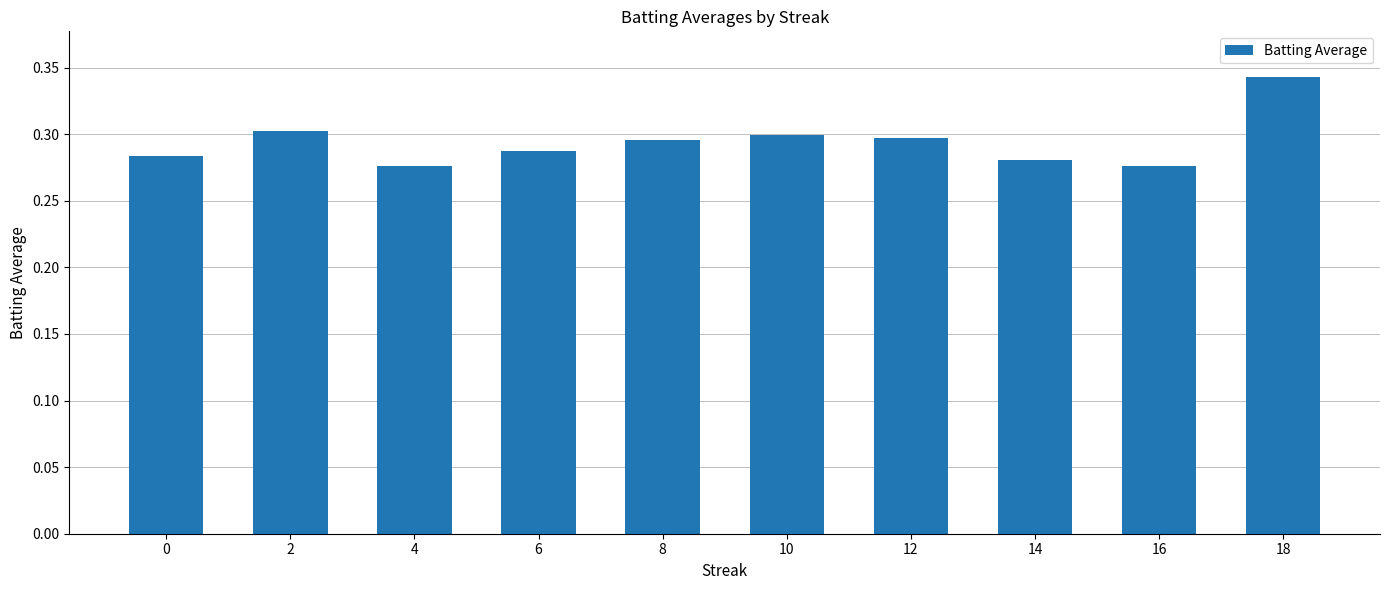

Which has a higher value, 12 or 0?

12